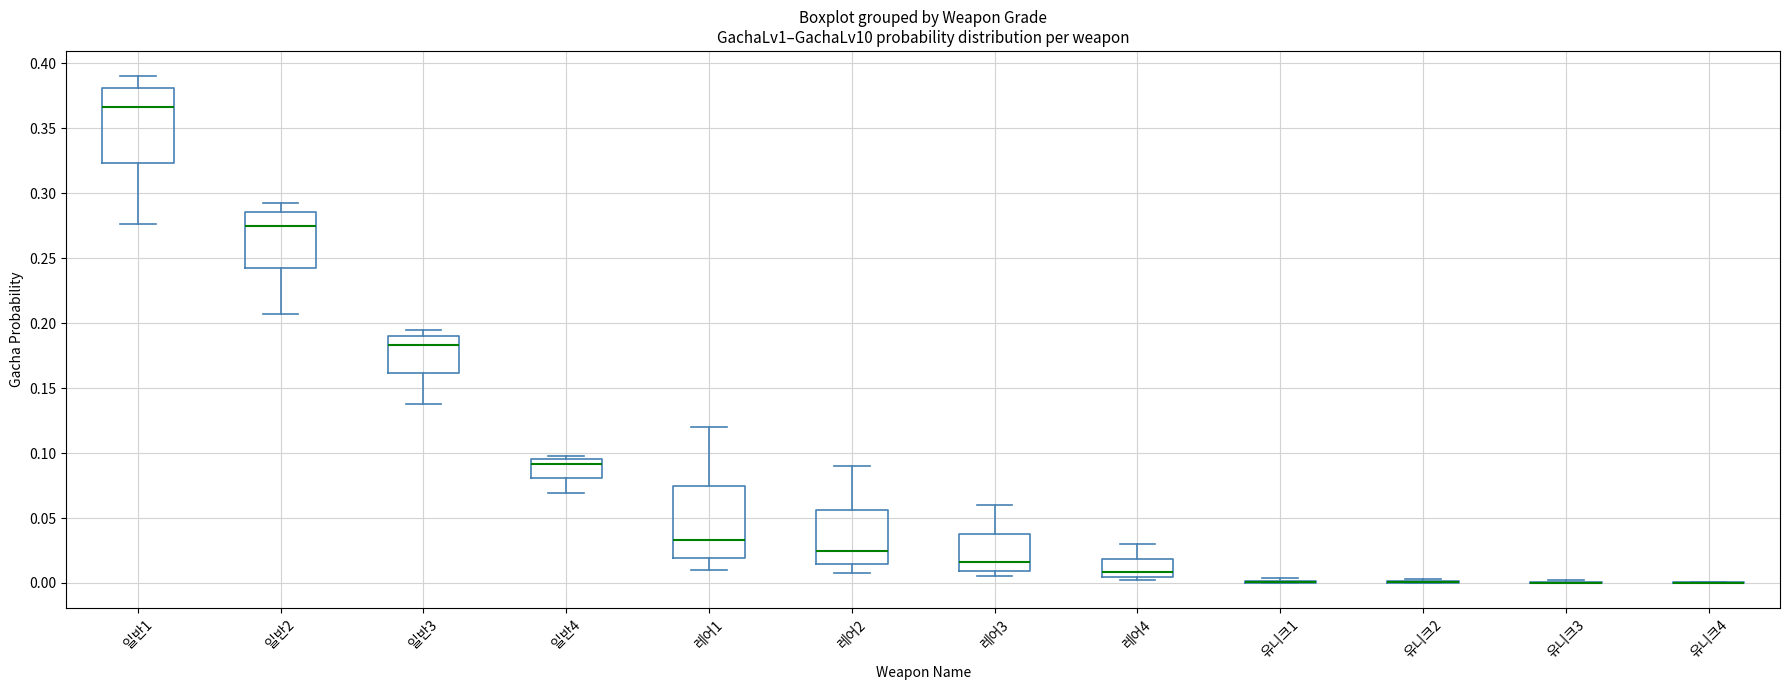

Reading left to right, read every box against the y-axis: the position of its median line, the range the box covers, and the ends of its whiskers. The values are not printed on the chart, so give them approximately, as read against the axis.

일반1: median 0.365, box 0.325 to 0.380, whiskers 0.275 to 0.390
일반2: median 0.275, box 0.240 to 0.285, whiskers 0.205 to 0.295
일반3: median 0.185, box 0.160 to 0.190, whiskers 0.140 to 0.195
일반4: median 0.090, box 0.080 to 0.095, whiskers 0.070 to 0.100
레어1: median 0.035, box 0.020 to 0.075, whiskers 0.010 to 0.120
레어2: median 0.025, box 0.015 to 0.055, whiskers 0.010 to 0.090
레어3: median 0.015, box 0.010 to 0.040, whiskers 0.005 to 0.060
레어4: median 0.010, box 0.005 to 0.020, whiskers 0.005 (just below the box's lower edge) to 0.030
유니크1: box collapsed to a line at 0.000, whiskers 0.000 to 0.005
유니크2: box collapsed to a line at 0.000, whiskers 0.000 to 0.005
유니크3: box collapsed to a line at 0.000, whiskers 0.000 to 0.000
유니크4: box collapsed to a line at 0.000, whiskers 0.000 to 0.000